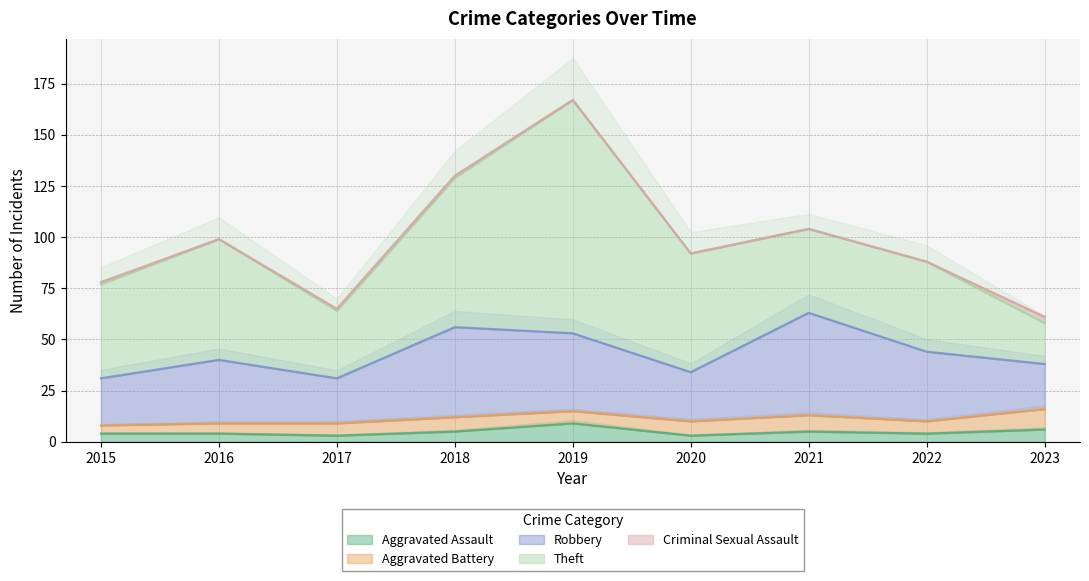

True or false: Theft has more than 0 points higher than both neighbors.

True